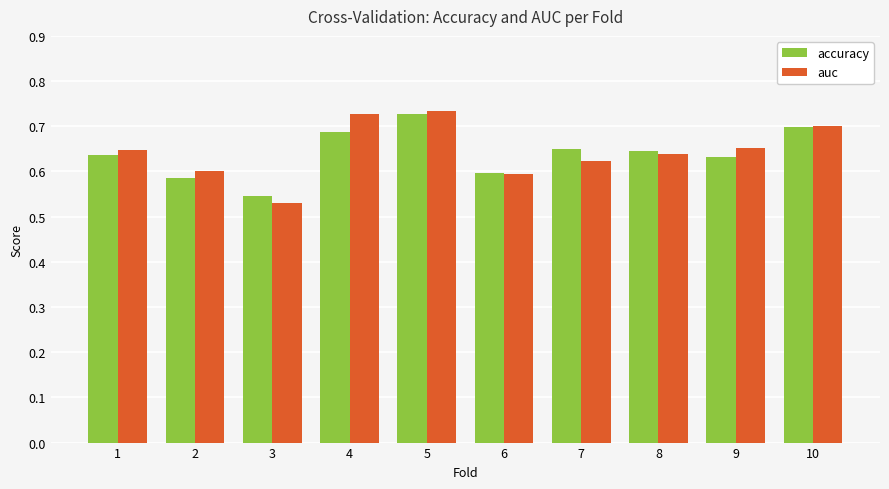

Between 1 and 6, which series saw the biggest shift?

auc